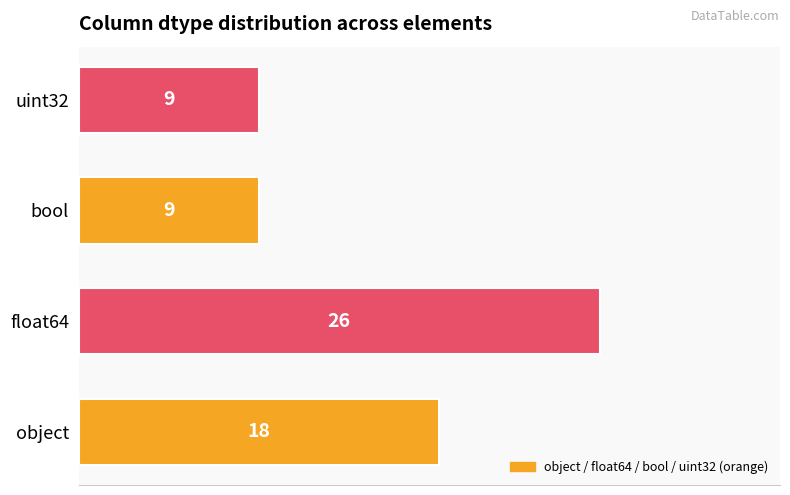

Are the bars horizontal?

Yes